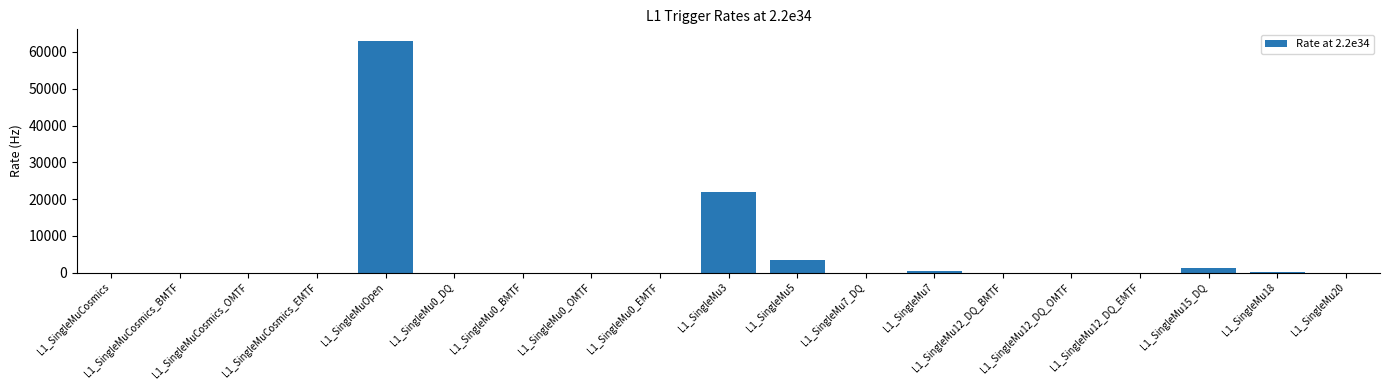

The value at L1_SingleMuOpen is 17206. True or false?

False